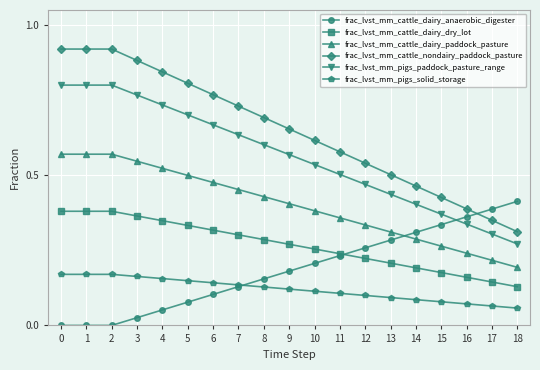

Which series has the largest total across all categories?

frac_lvst_mm_cattle_nondairy_paddock_pasture